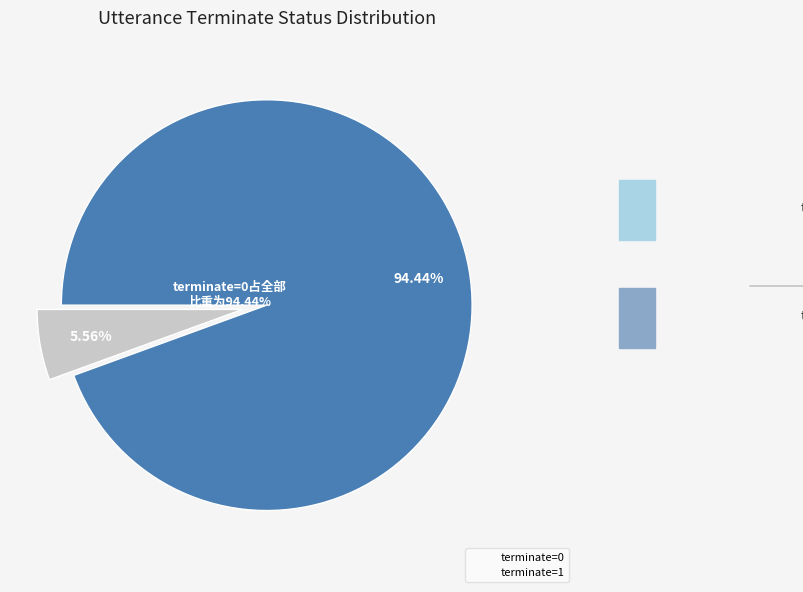

Which category has the smallest portion of the pie?

terminate=1